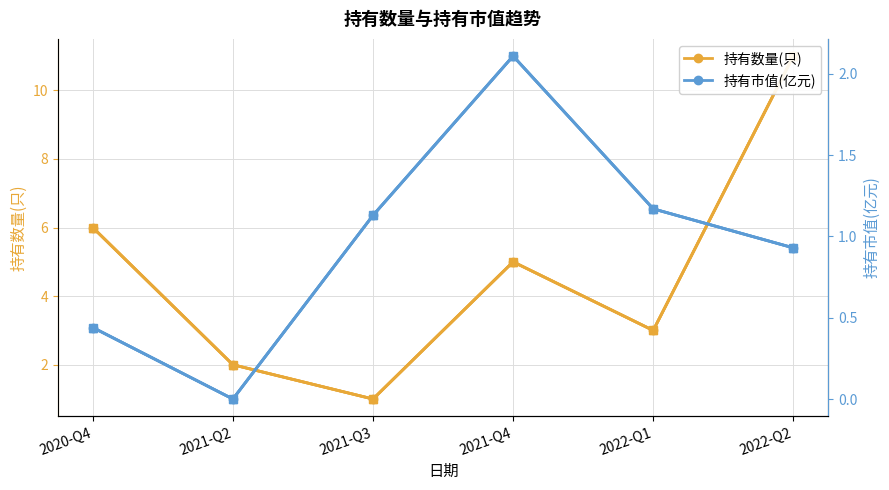

At which label is 持有市值(亿元) △ closest to 1?

2022-Q2